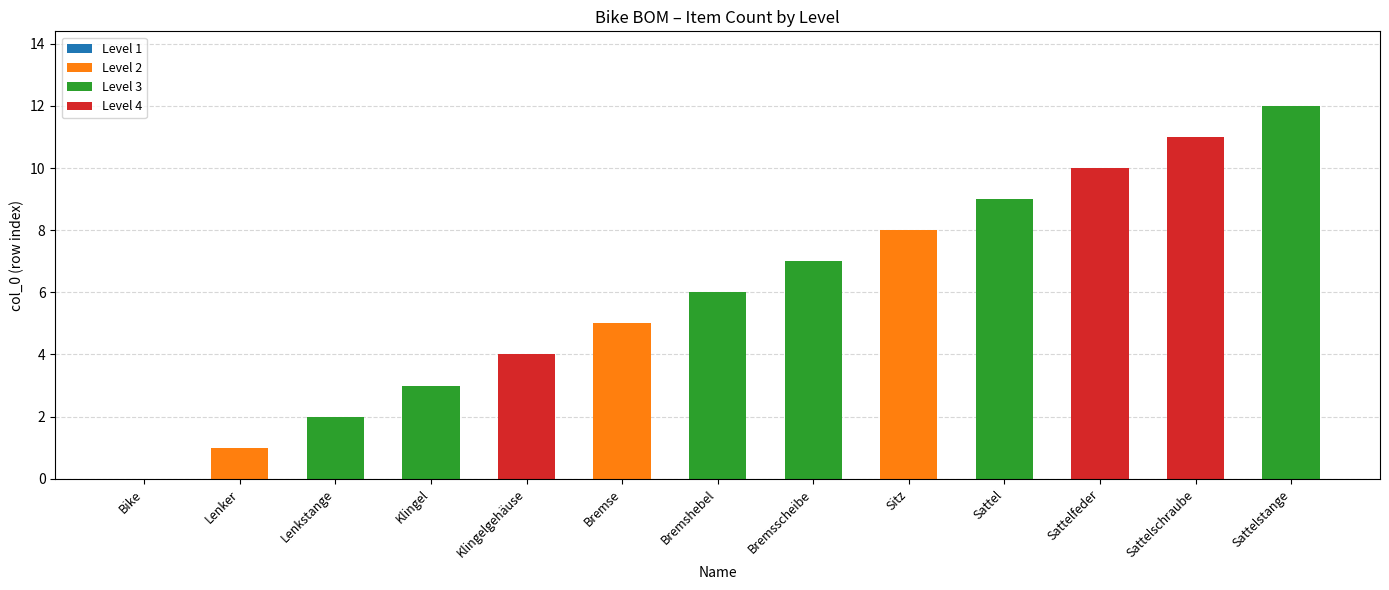

What is the label of the 5th bar from the left?

Klingelgehäuse